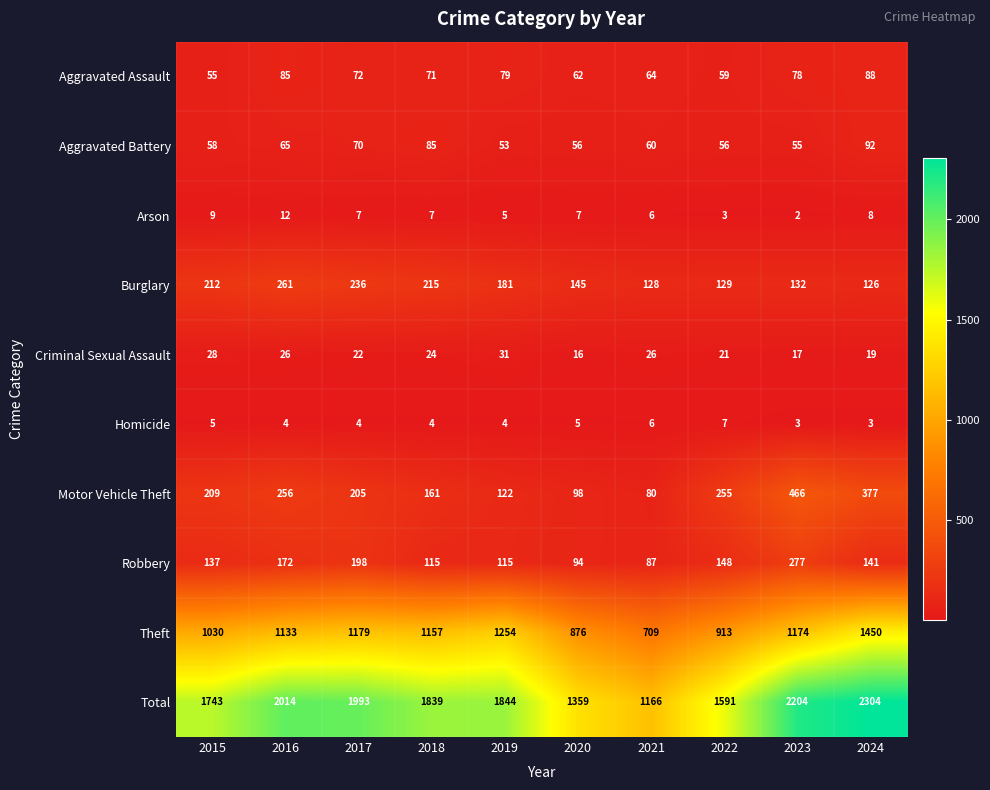

What is the maximum value shown in the chart?

2304